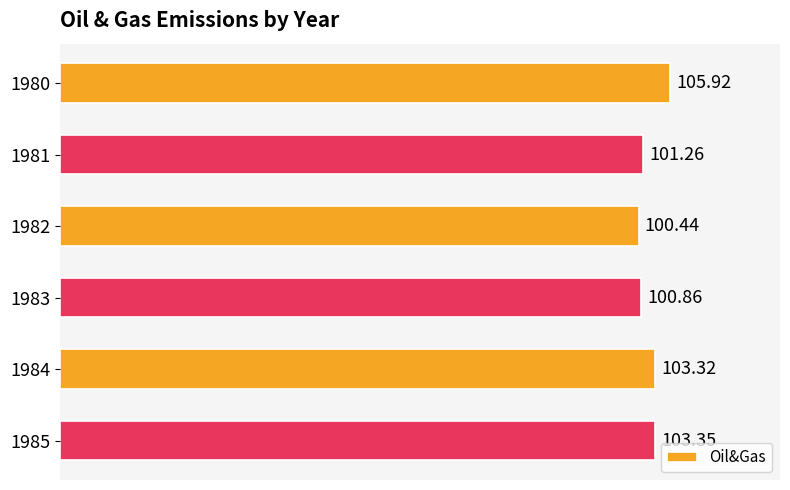

Rank the categories by value from highest to lowest.

1980, 1985, 1984, 1981, 1983, 1982